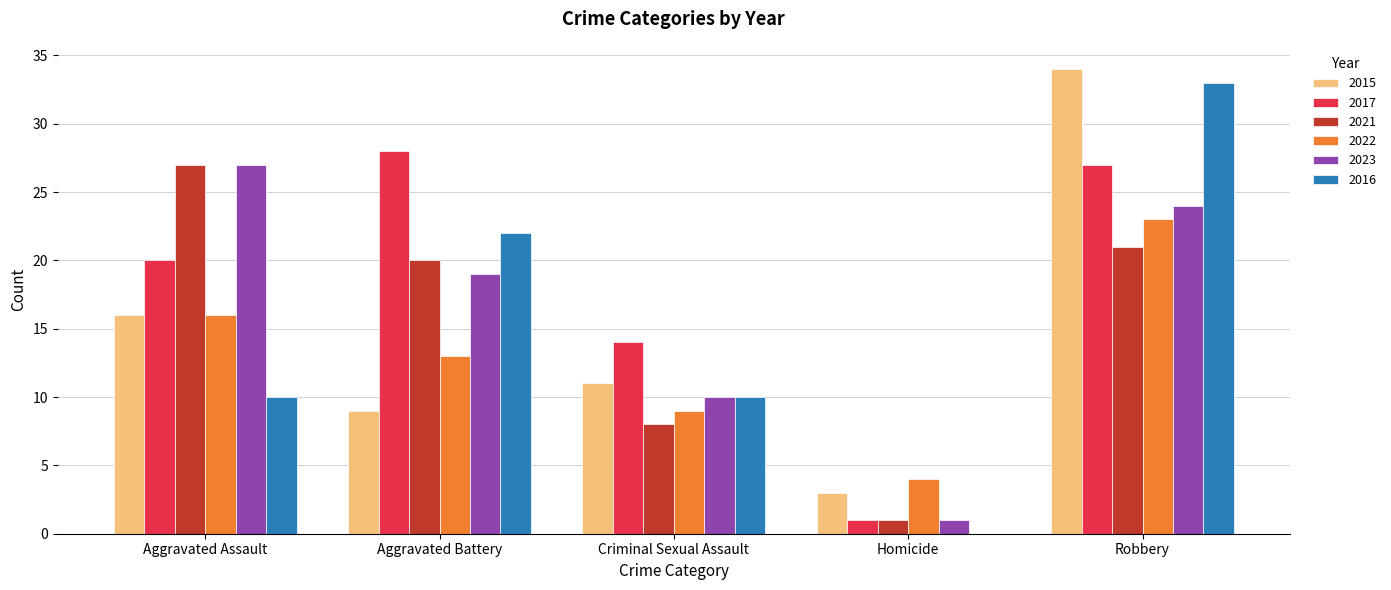

Are the bars horizontal?

No